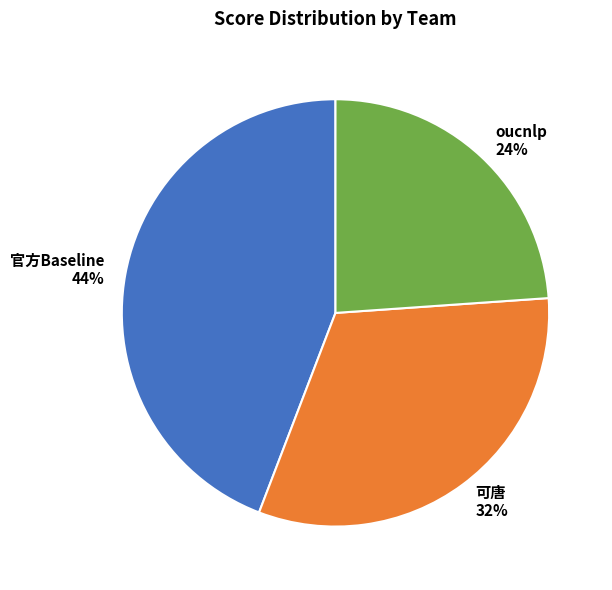

Rank the categories by value from lowest to highest.

oucnlp, 可唐, 官方Baseline